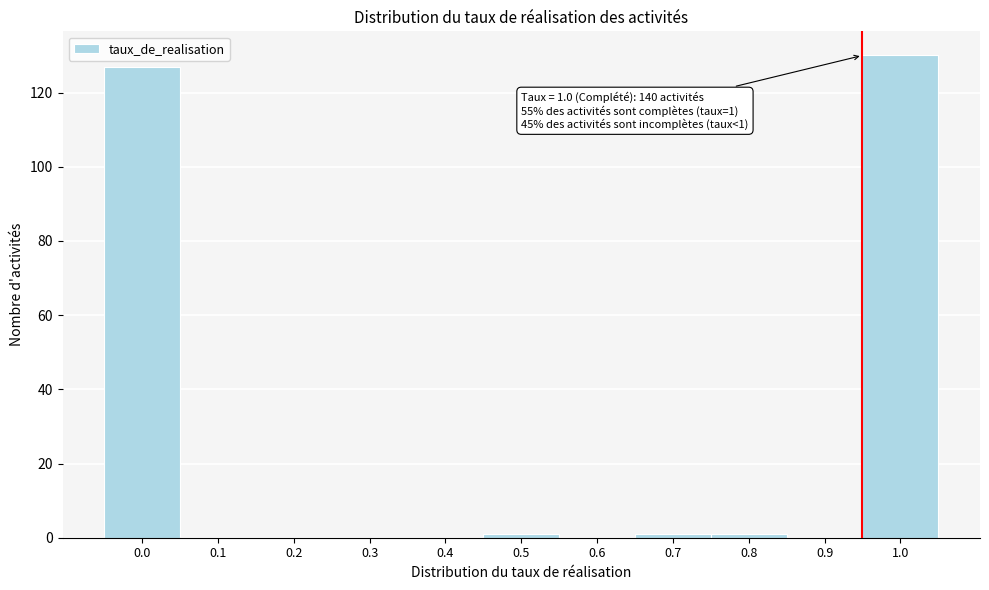

Reading right to left, extract all data points from this chart.

1.0=130	0.9=0	0.8=1	0.7=1	0.6=0	0.5=1	0.4=0	0.3=0	0.2=0	0.1=0	0.0=127